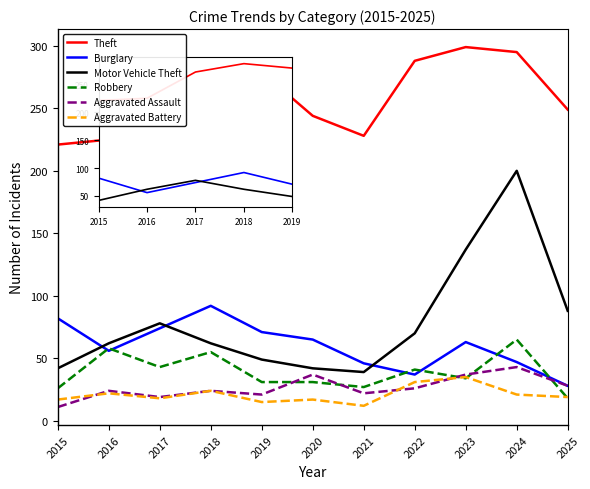

What is the difference between the highest and lowest values at 2022?

262